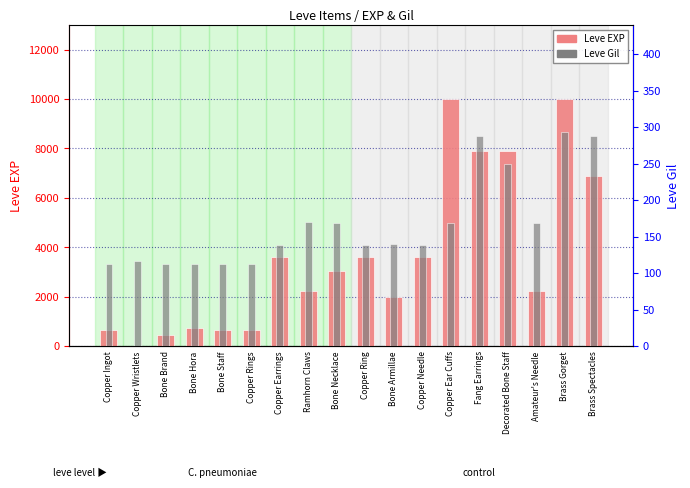

What is the minimum value shown in the chart?

1